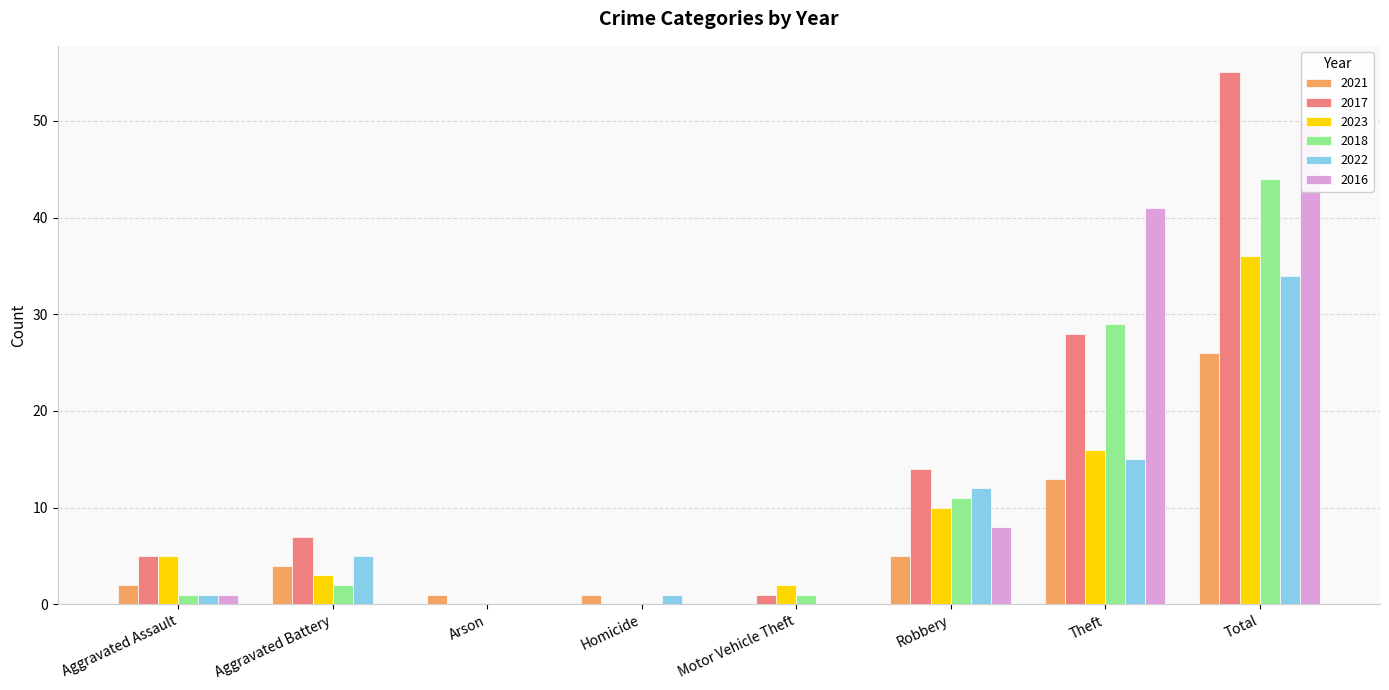

Is it true that 2022 equals 1 at Aggravated Assault?

True